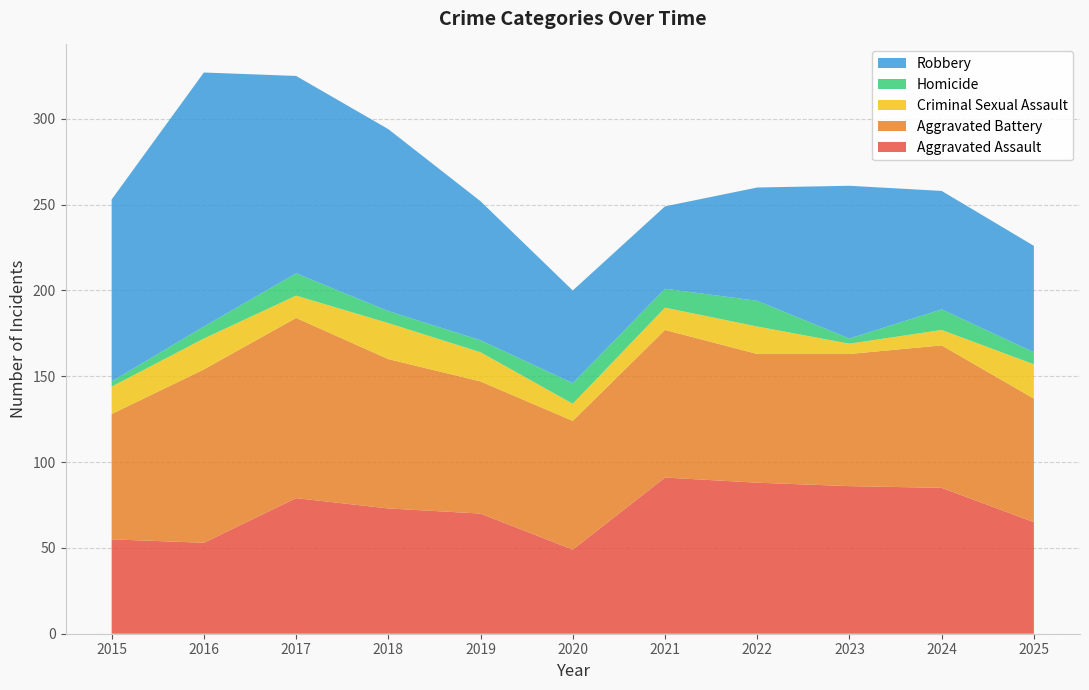

Reading left to right, list all the values displayed in this chart.

Aggravated Assault: 2015=55	2016=53	2017=79	2018=73	2019=70	2020=49	2021=91	2022=88	2023=86	2024=85	2025=65
Aggravated Battery: 2015=73	2016=101	2017=105	2018=87	2019=77	2020=75	2021=86	2022=75	2023=77	2024=83	2025=72
Criminal Sexual Assault: 2015=16	2016=18	2017=13	2018=21	2019=17	2020=10	2021=13	2022=16	2023=6	2024=9	2025=20
Homicide: 2015=3	2016=7	2017=13	2018=7	2019=7	2020=12	2021=11	2022=15	2023=3	2024=12	2025=7
Robbery: 2015=106	2016=148	2017=115	2018=106	2019=81	2020=54	2021=48	2022=66	2023=89	2024=69	2025=62